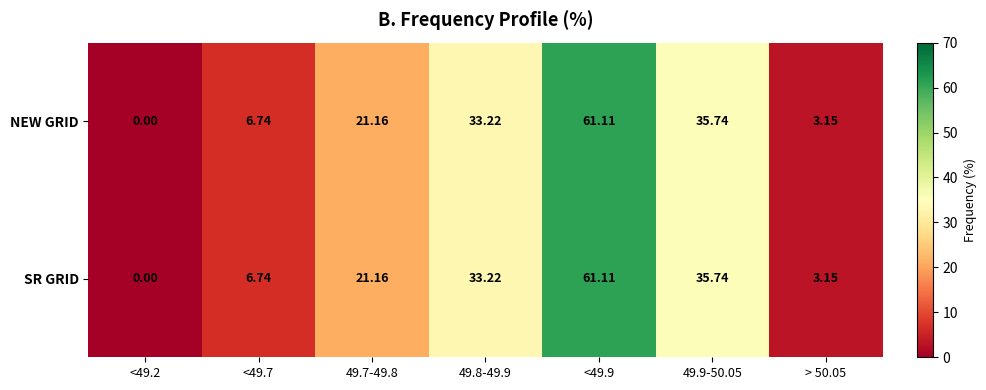

Is the value of NEW GRID at <49.7 greater than the value of SR GRID at <49.9?

No